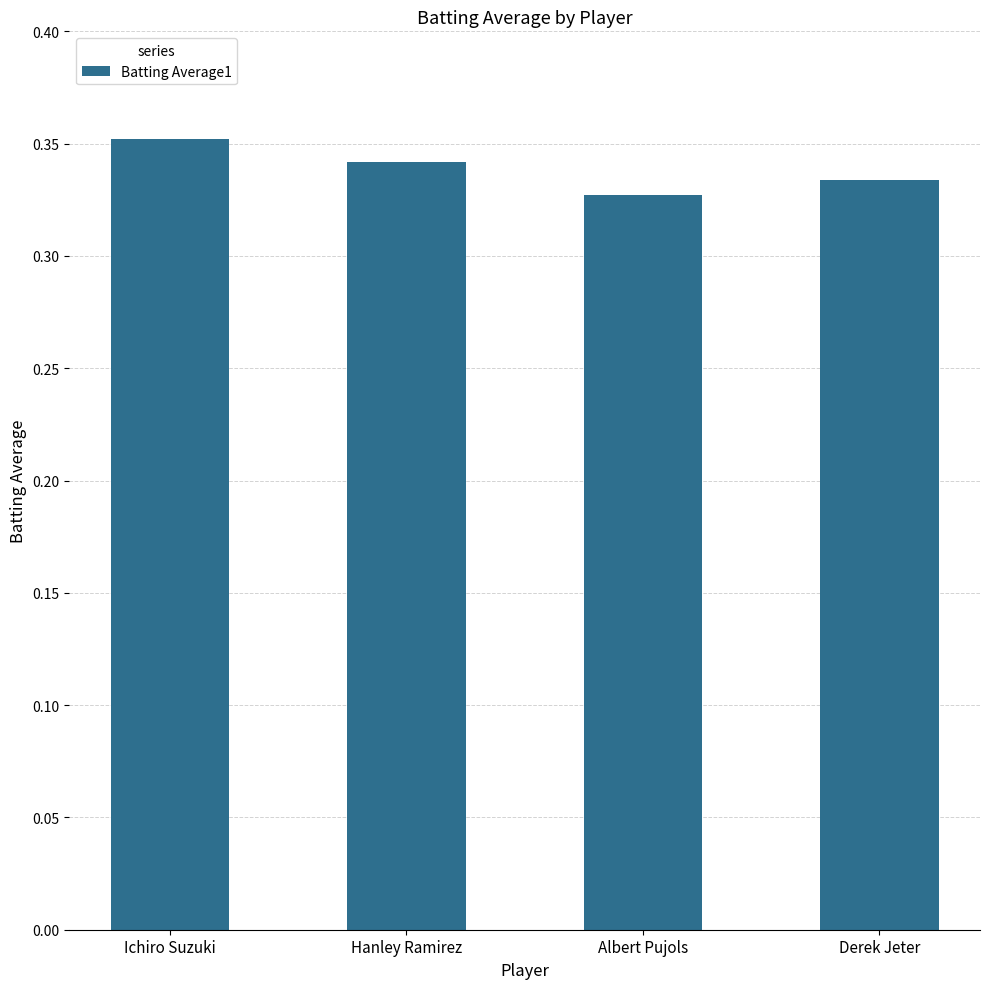

Which has a higher value, Derek Jeter or Ichiro Suzuki?

Ichiro Suzuki